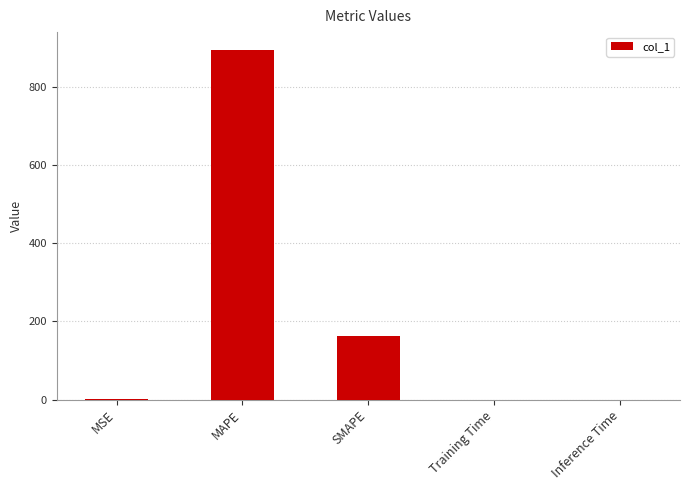

How many categories are shown in the chart?

5